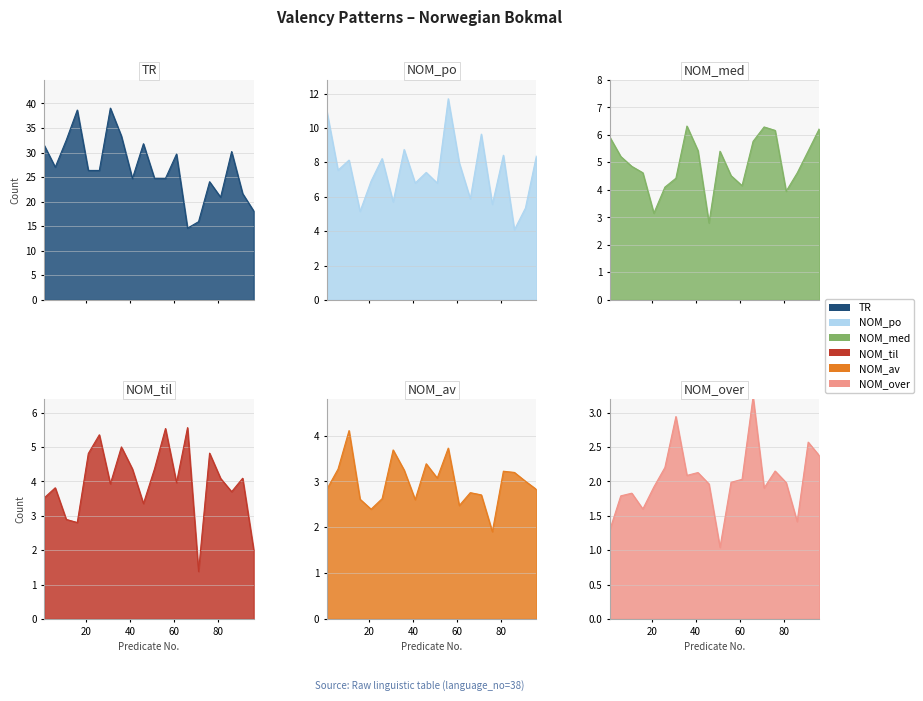

What is the average value of the TR series?

28